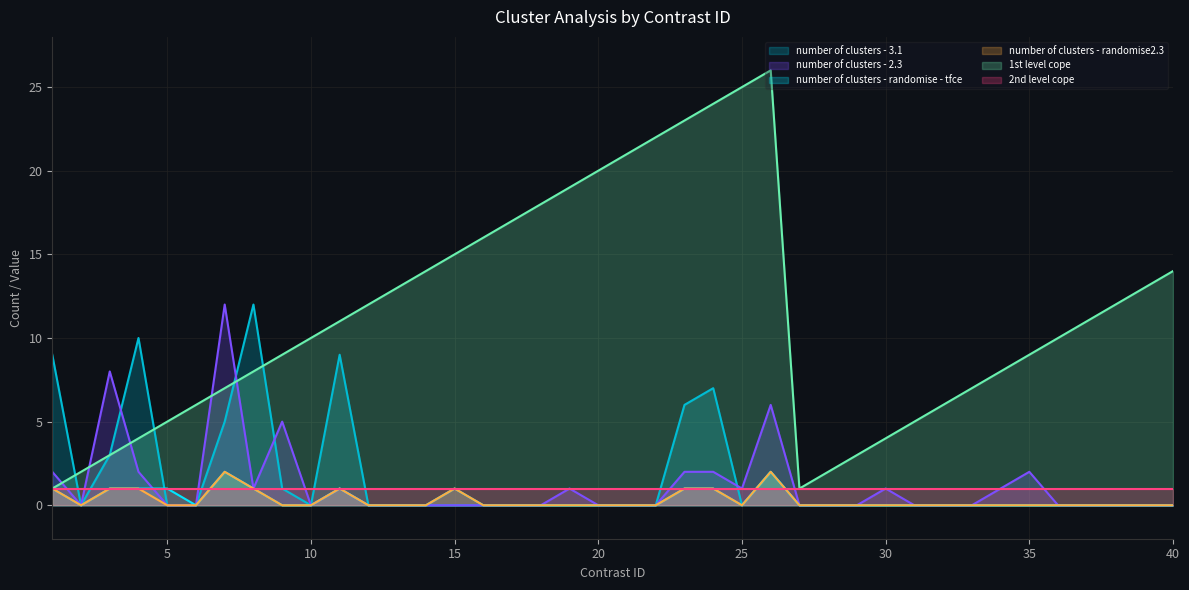

Is it true that 1st level cope equals 15 at 15?

True